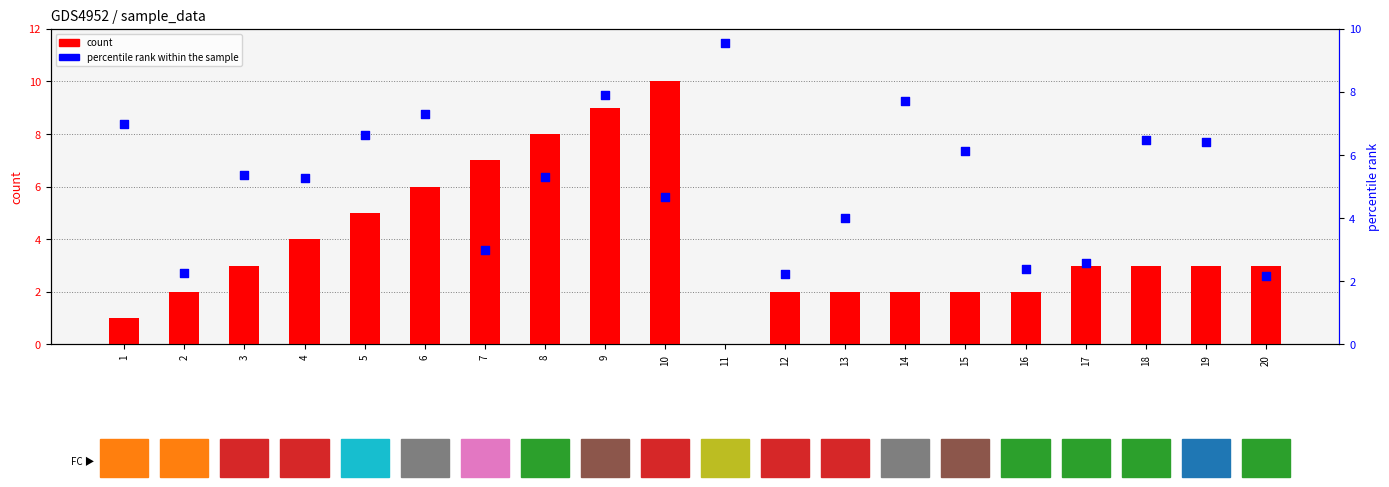

Which series reaches the minimum Y coordinate?

count